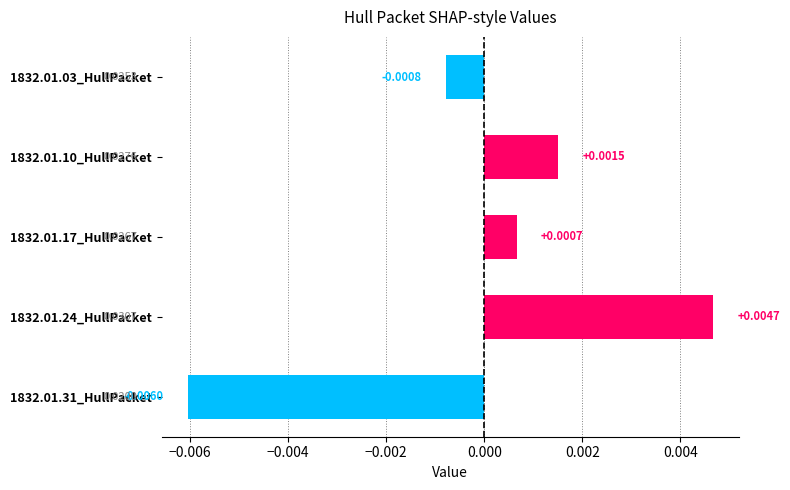

Which has a higher value, 1832.01.31_HullPacket or 1832.01.10_HullPacket?

1832.01.10_HullPacket